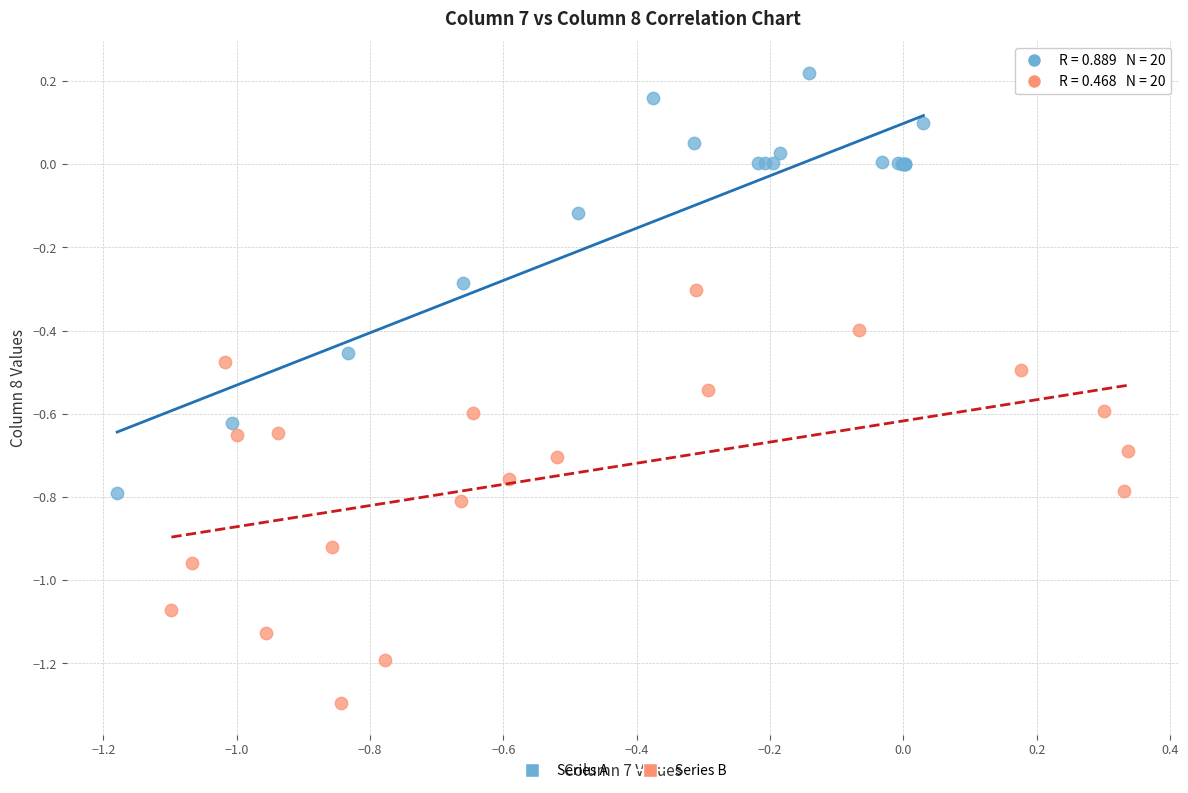

What are all the series names shown in the legend?

Series A, Series B